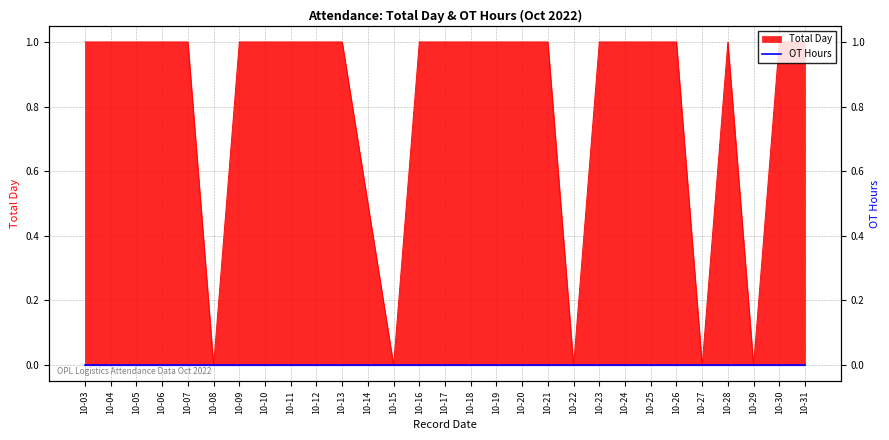

How many positive values are there?

24